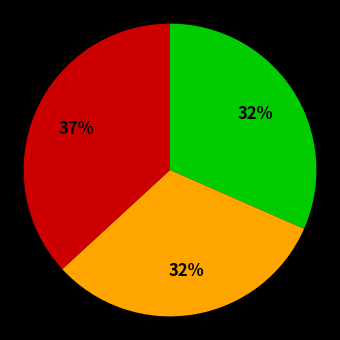

To the nearest percent, what is the difference between the largest and smallest slice percentages?

5%